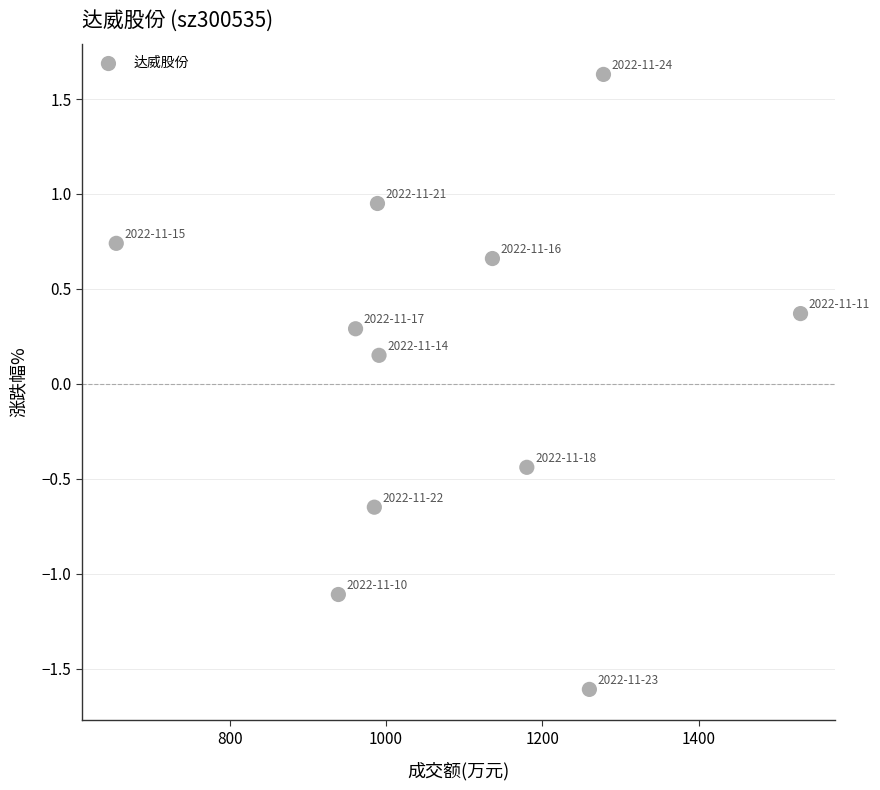

What is the range of Y values (max minus min)?

3.2